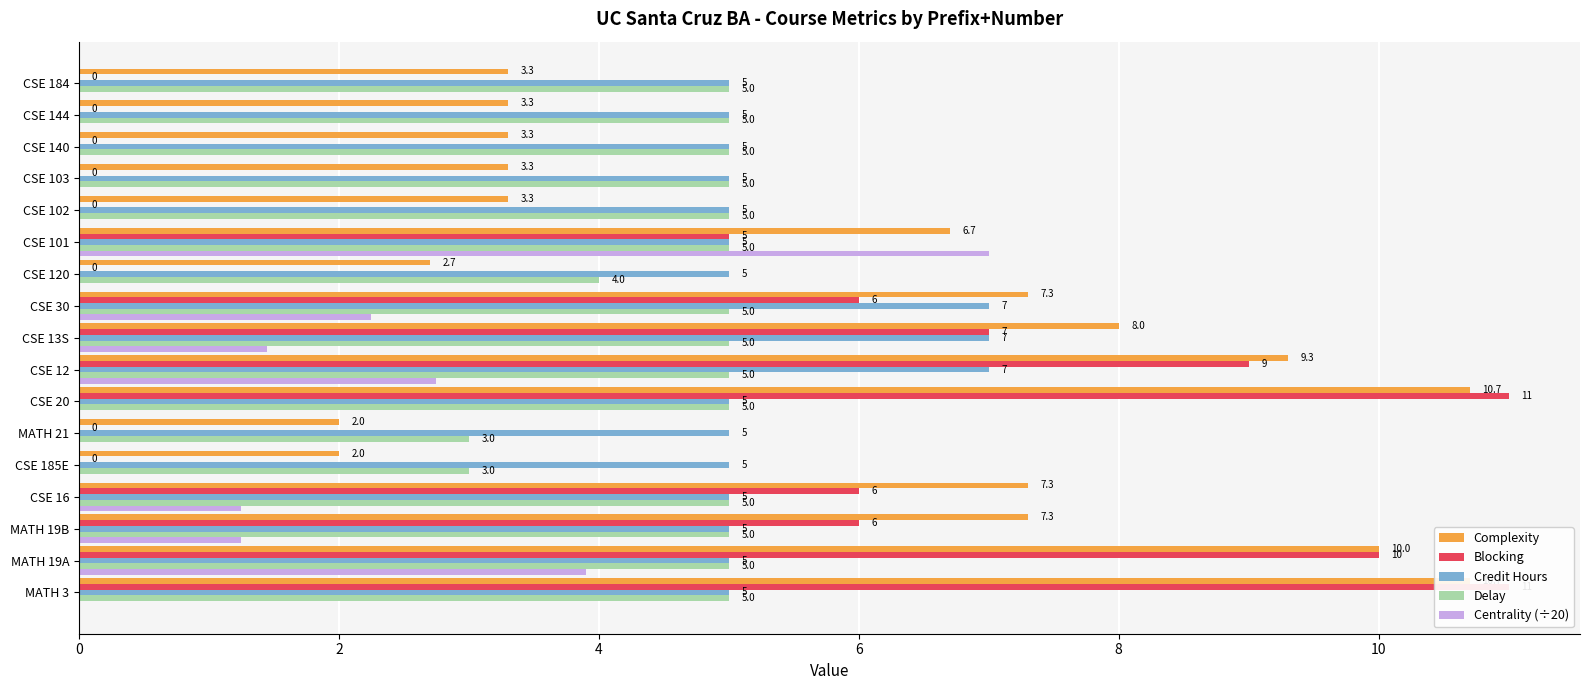

Is it true that Blocking equals -7.3 at CSE 120?

False